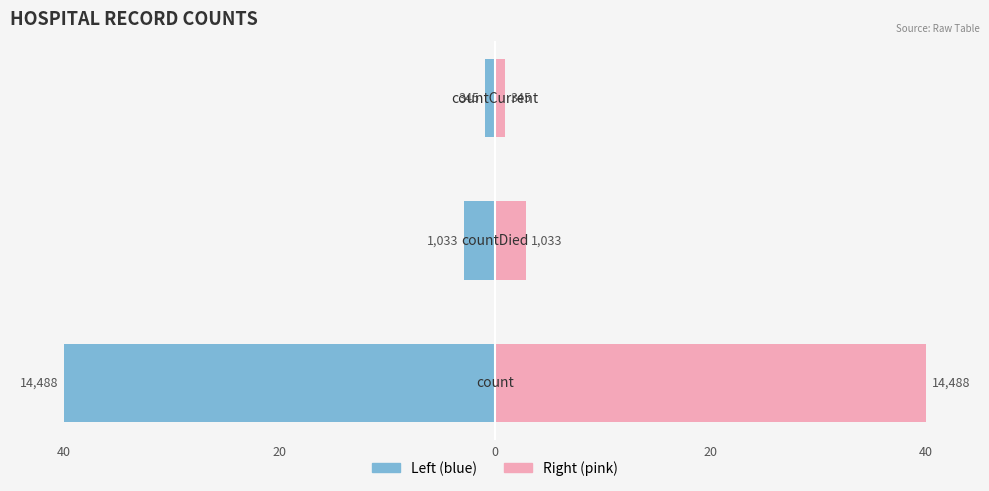

What is the approximate value of values (right) at 0?

1.0